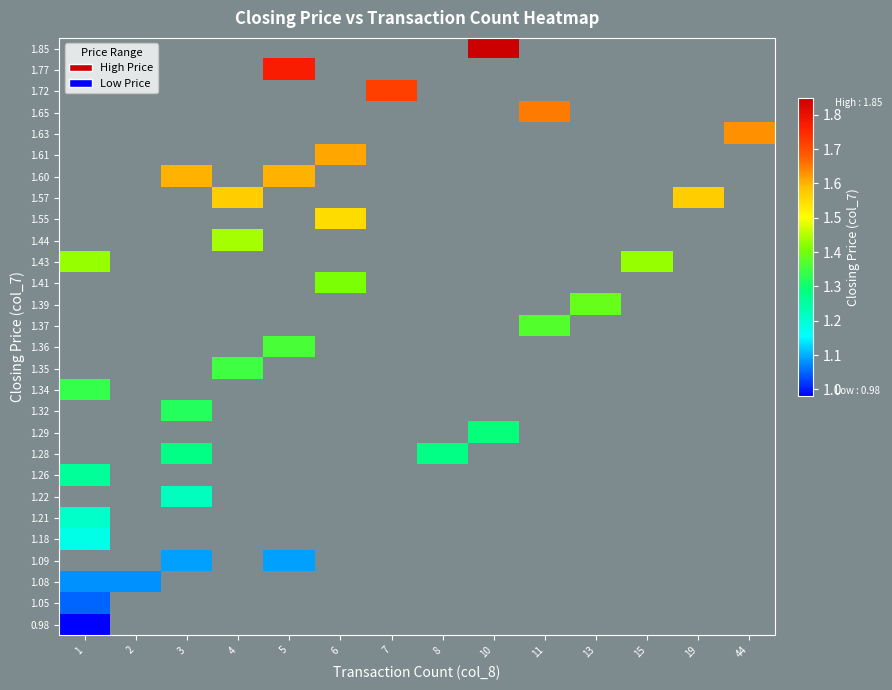

Rank the series by their average value, from highest to lowest.

0.98, 1.05, 1.08, 1.09, 1.18, 1.21, 1.22, 1.26, 1.28, 1.29, 1.32, 1.34, 1.35, 1.36, 1.37, 1.39, 1.41, 1.43, 1.44, 1.55, 1.57, 1.60, 1.61, 1.63, 1.65, 1.72, 1.77, 1.85